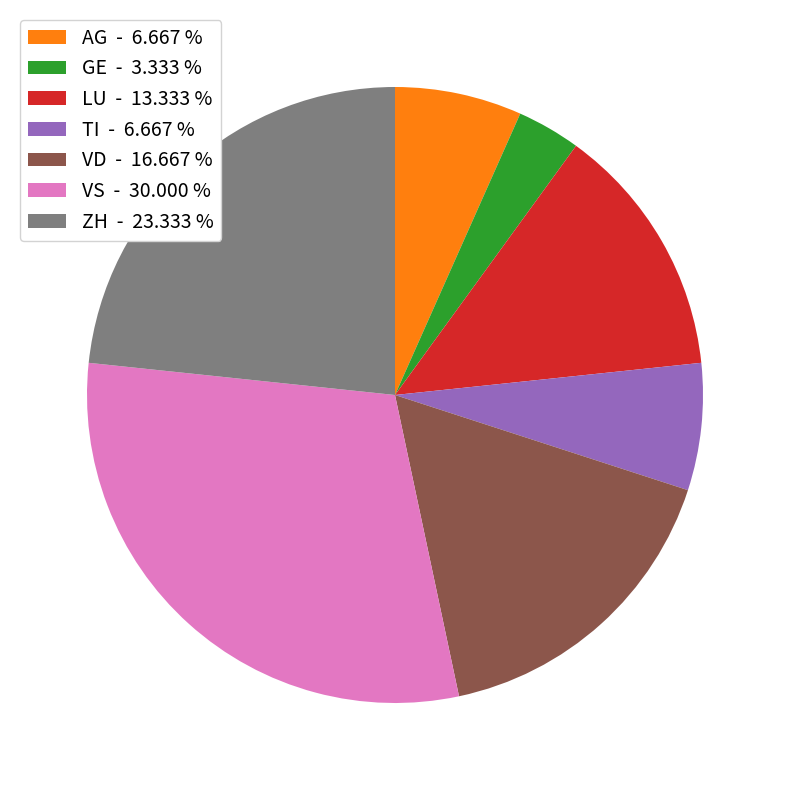

Is there any slice that represents more than half of the pie?

No